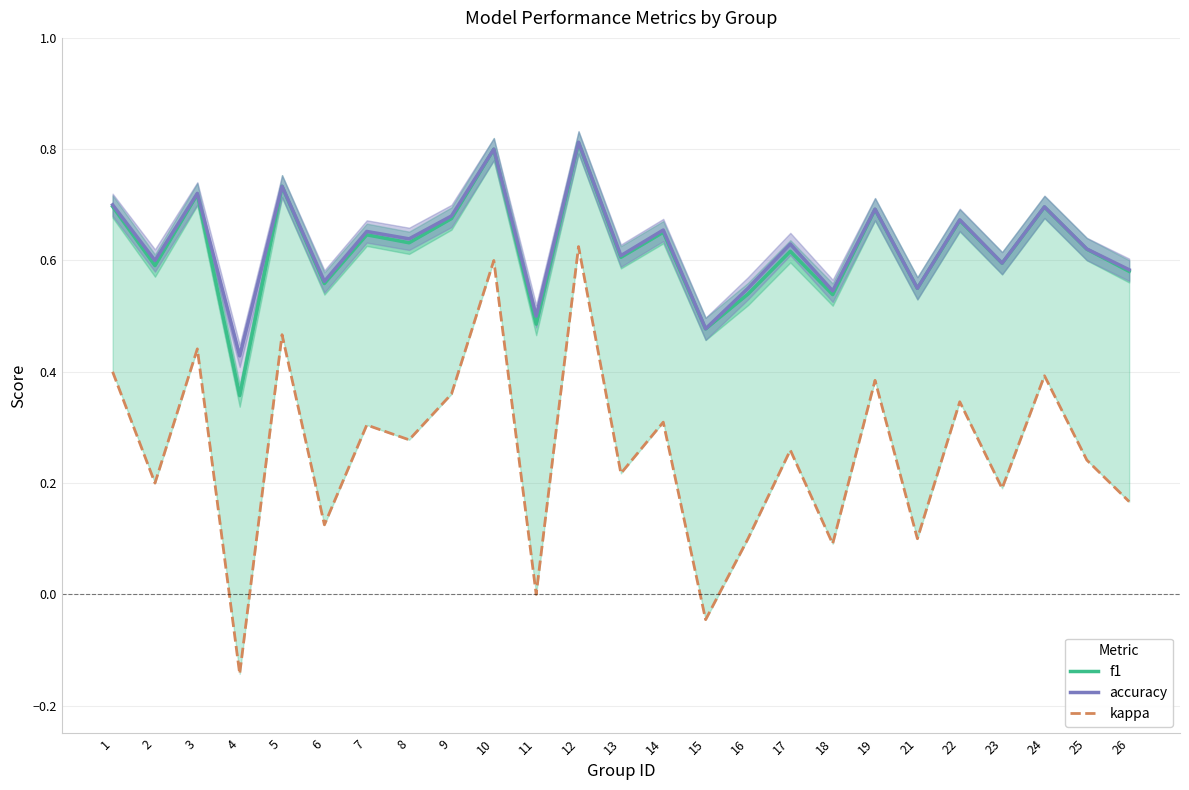

What is the approximate value of accuracy at 26?

0.6